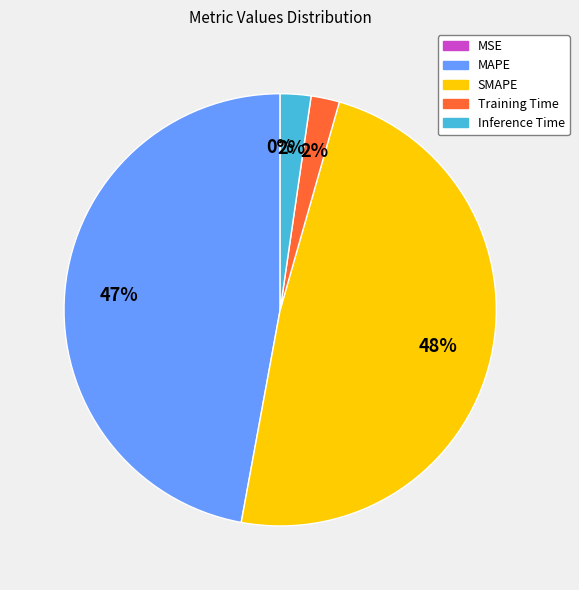

To the nearest percent, what percentage of the pie is MAPE?

47%